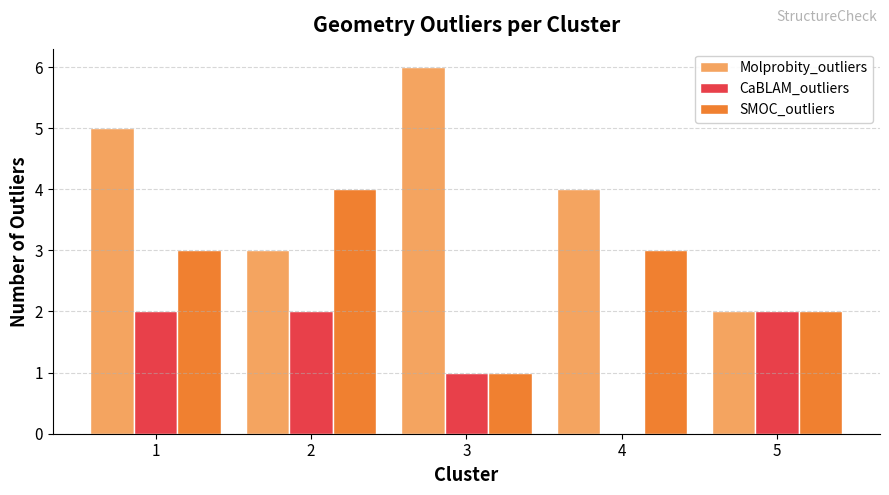

How many series are shown in this chart?

3